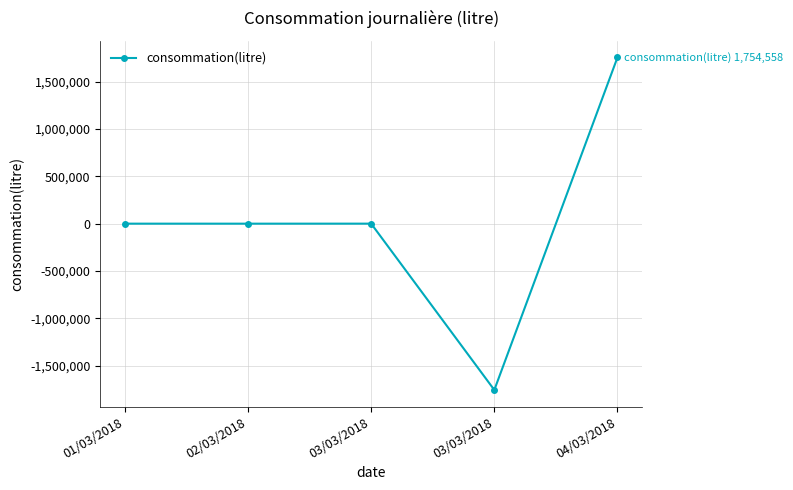

Rank the categories by value from lowest to highest.

03/03/2018, 02/03/2018, 01/03/2018, 03/03/2018, 04/03/2018